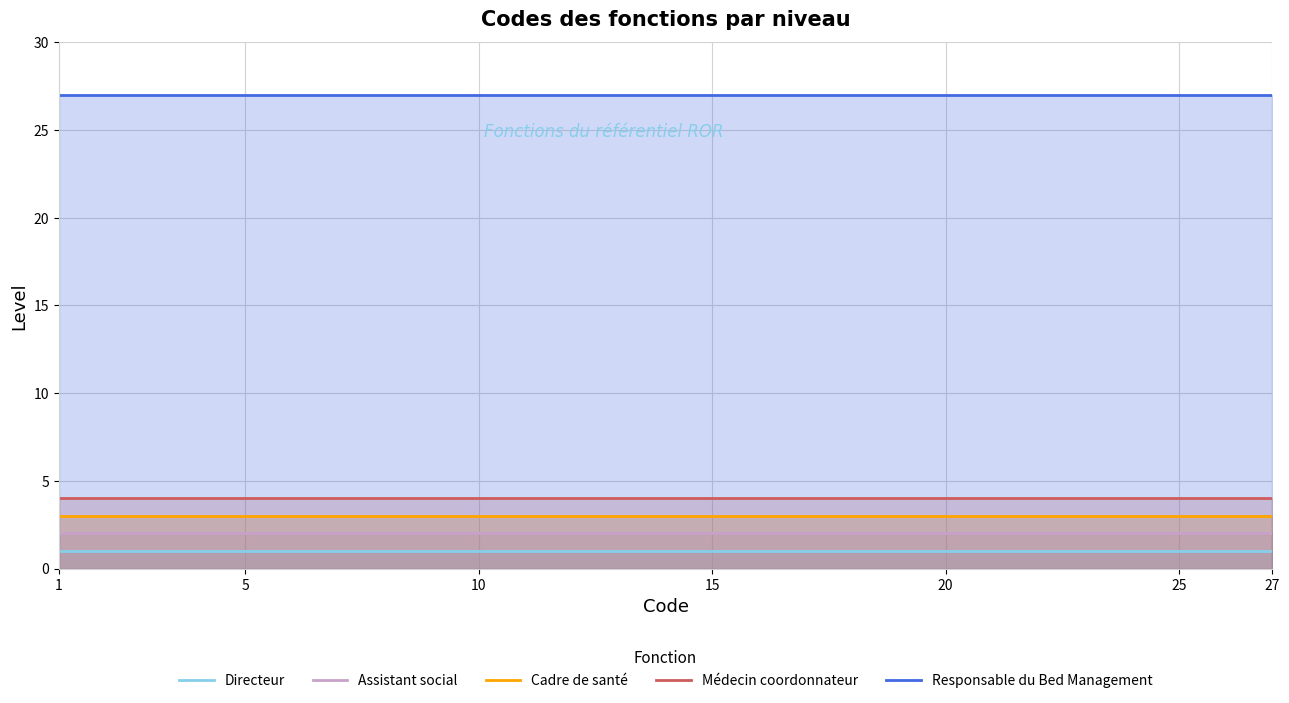

True or false: Directeur and Médecin coordonnateur intersect in this chart.

False